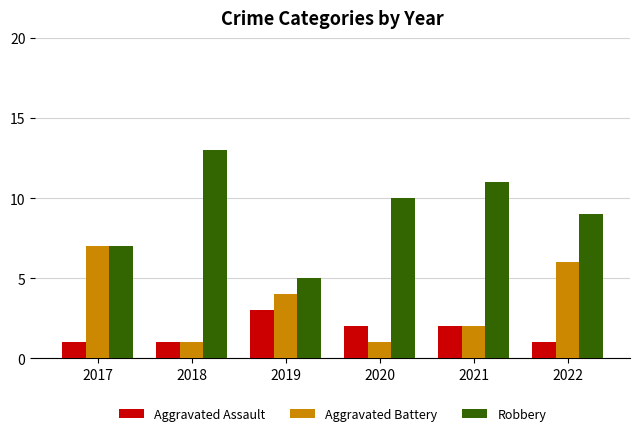

Is it true that Aggravated Assault equals 2 at 2021?

True